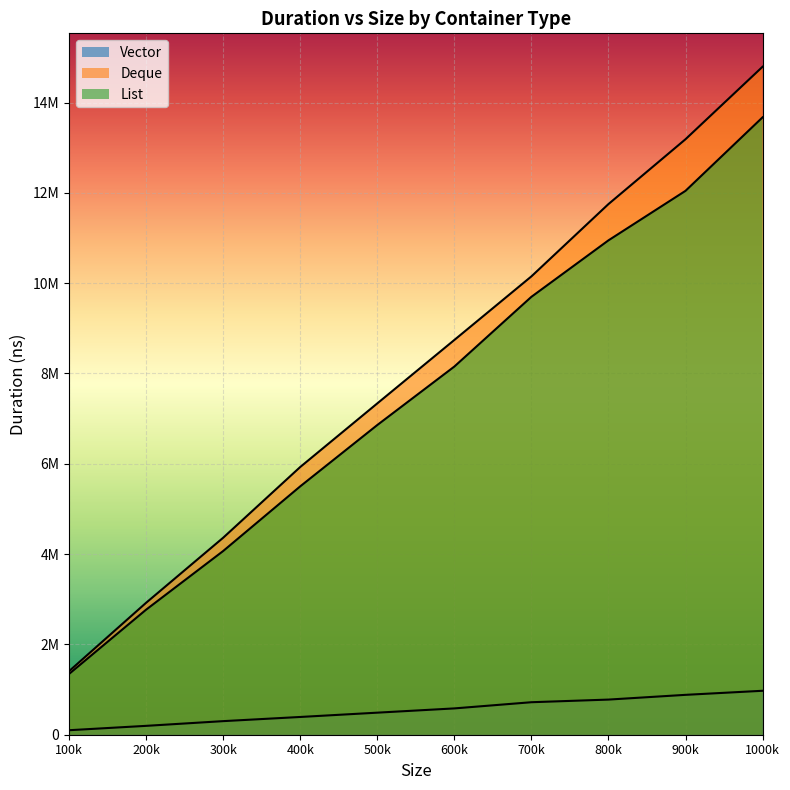

At how many categories does at least one series exceed 1179283?

10